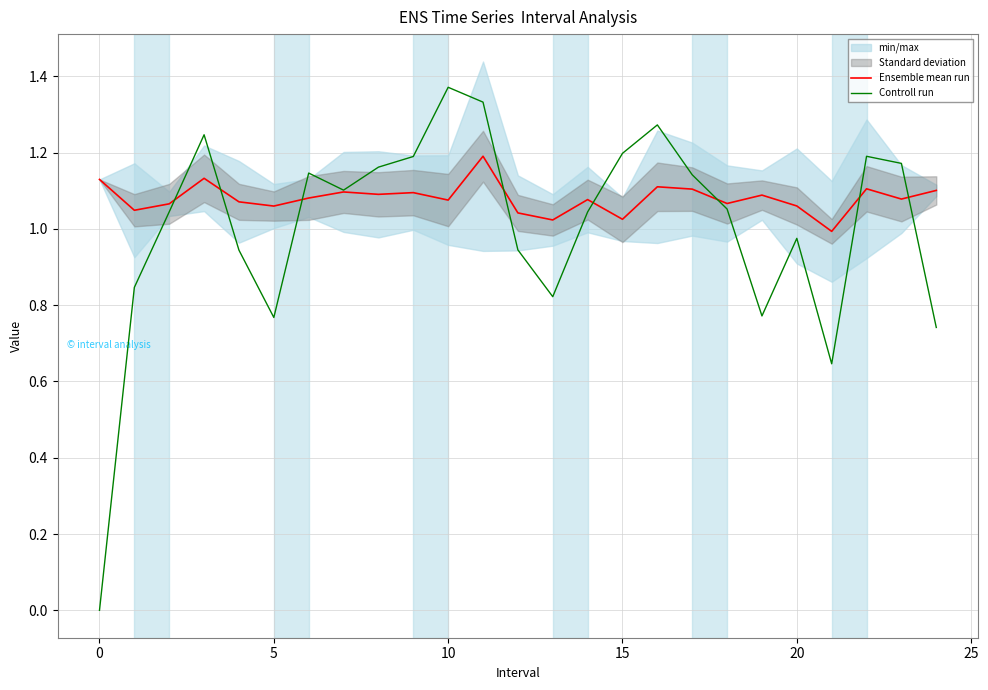

How many data points does each series have?

25